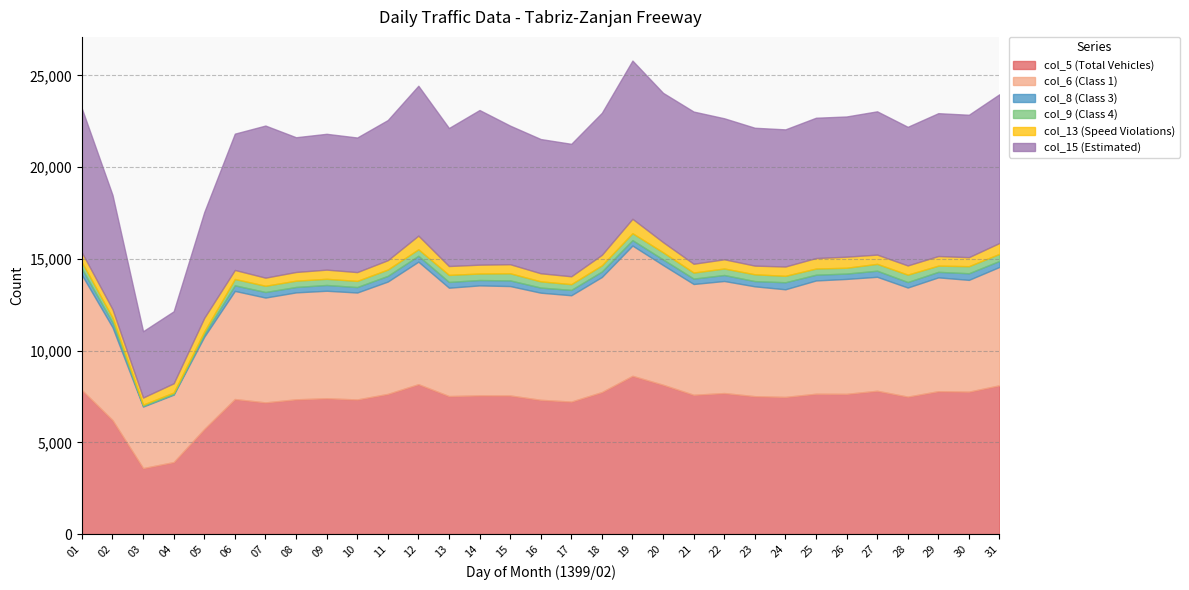

How many interior local peaks does the col_9 (Class 4) series have?

8